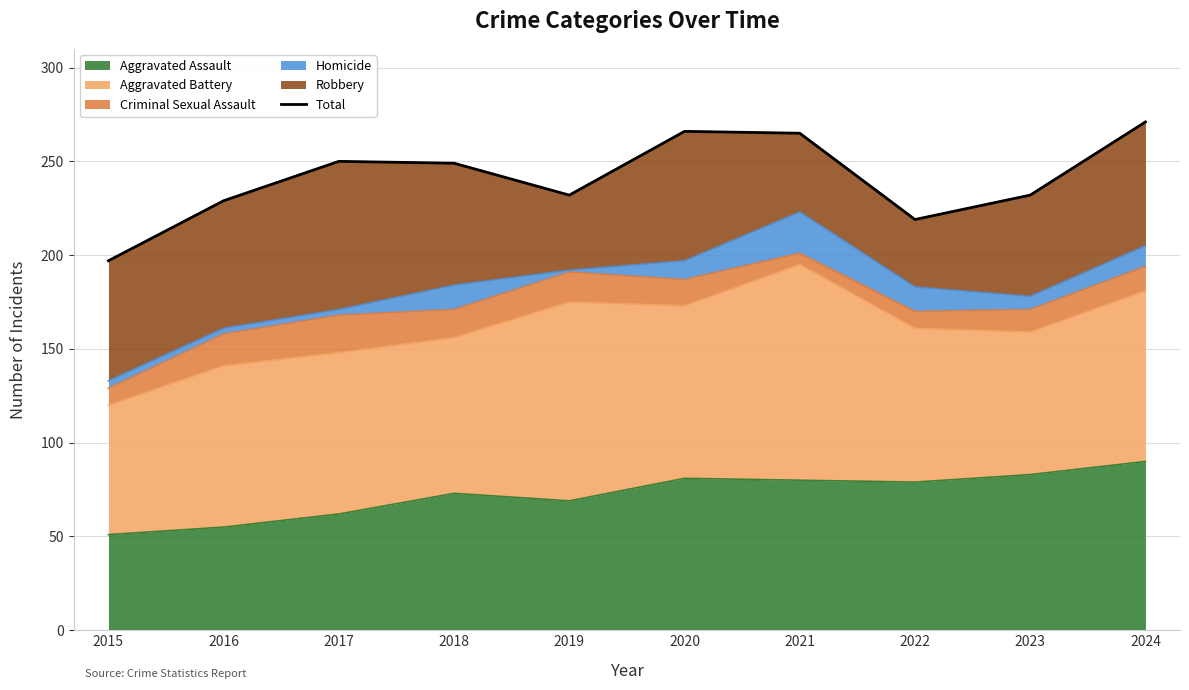

What is the change in value from 2015 to 2022?

+22